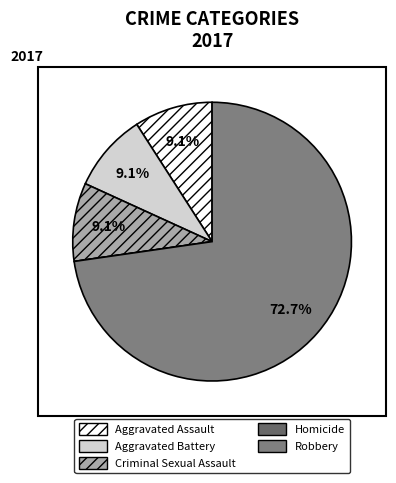

Which slice is the largest?

Robbery